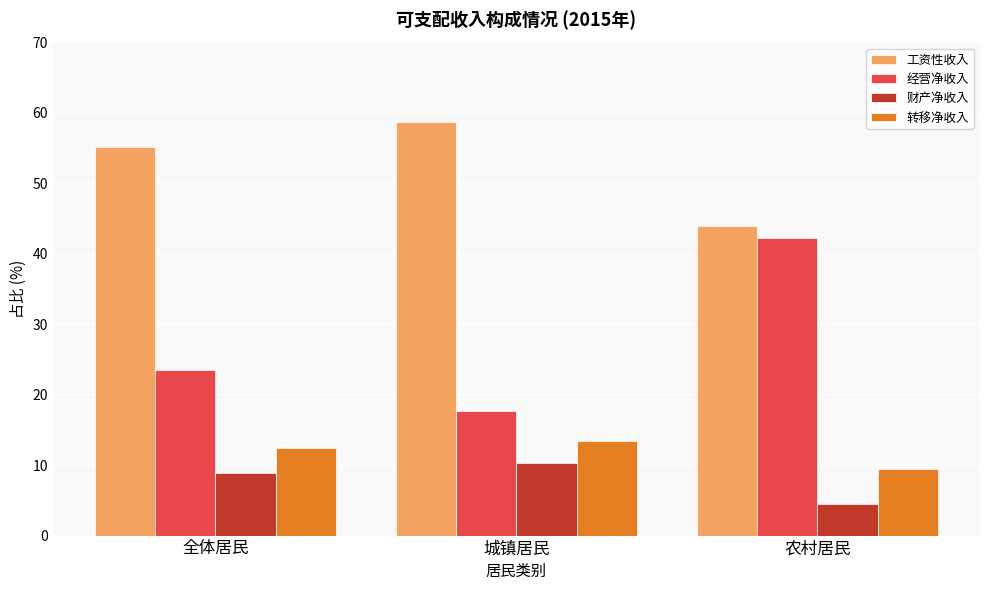

True or false: 财产净收入 has a value of 2.9 at 城镇居民.

False